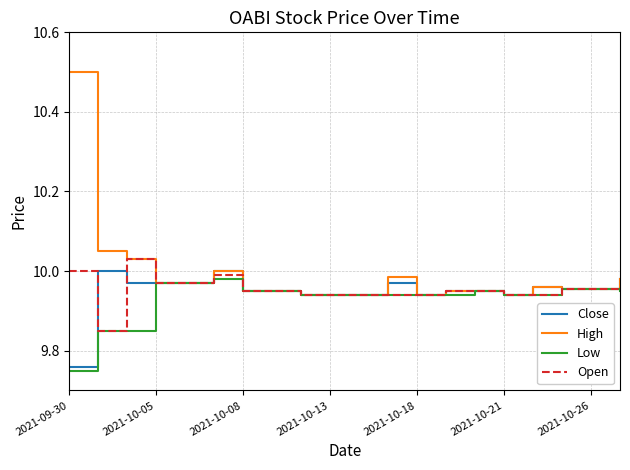

Which series has the widest spread of values?

High